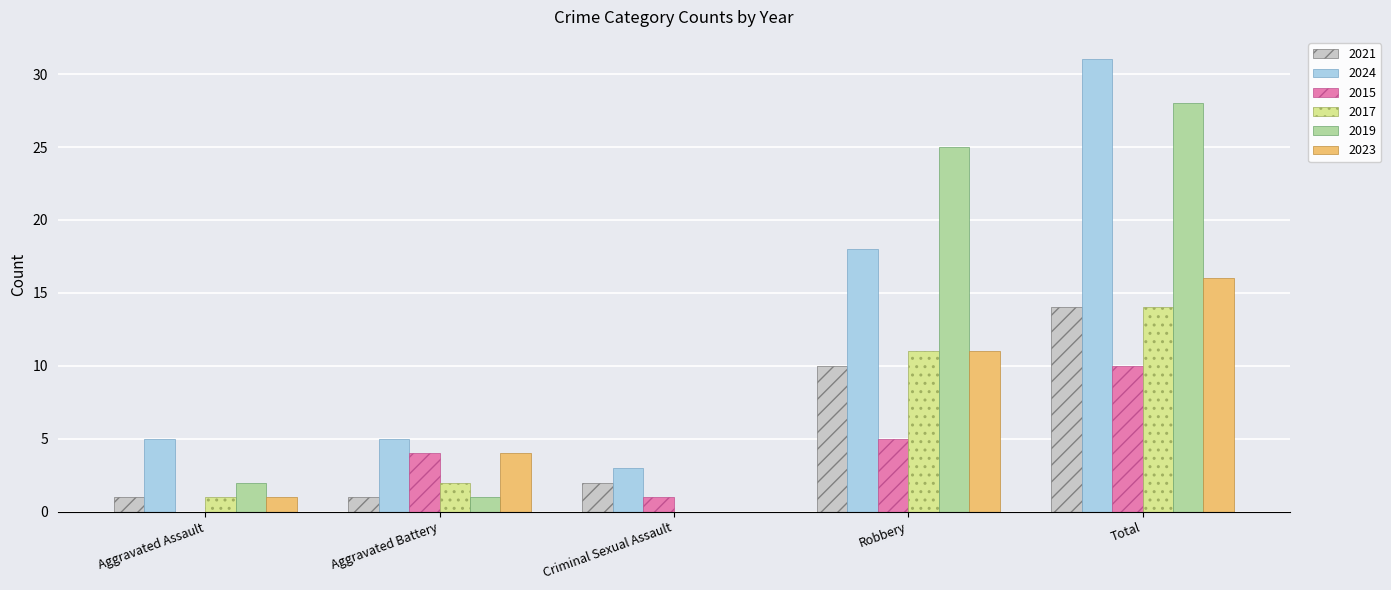

Where is 2024 nearest to the value 17?

Robbery